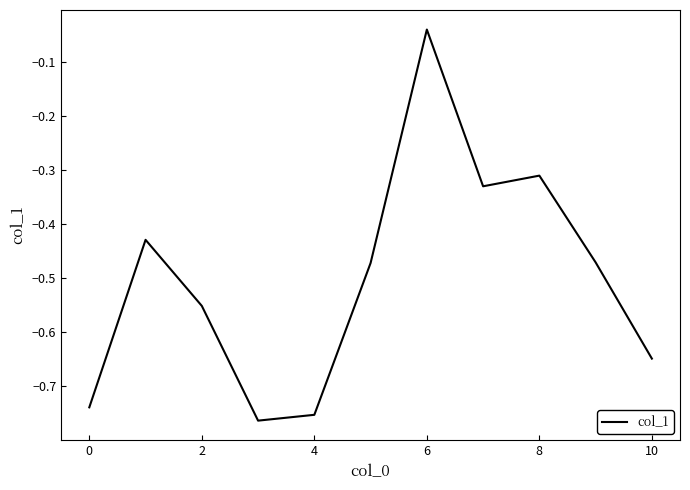

What is the label of the 2nd point from the right?

9